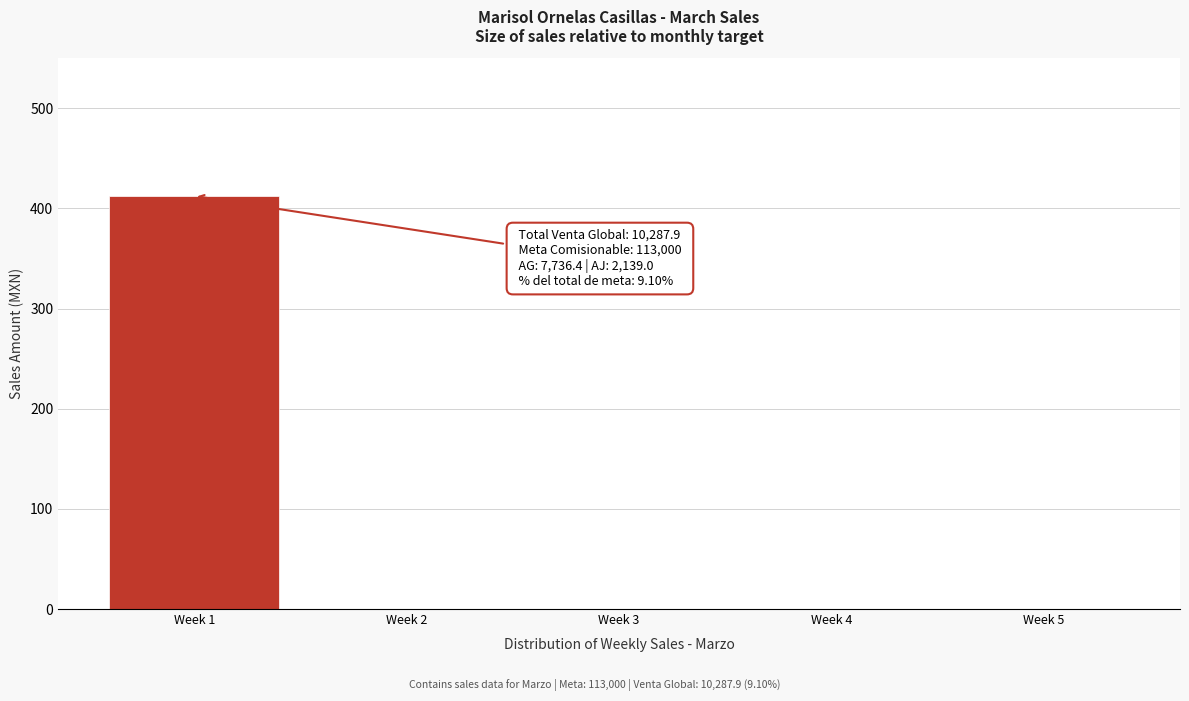

Reading left to right, what are all the values shown in this chart?

Week 1=412.5	Week 2=0.0	Week 3=0.0	Week 4=0.0	Week 5=0.0